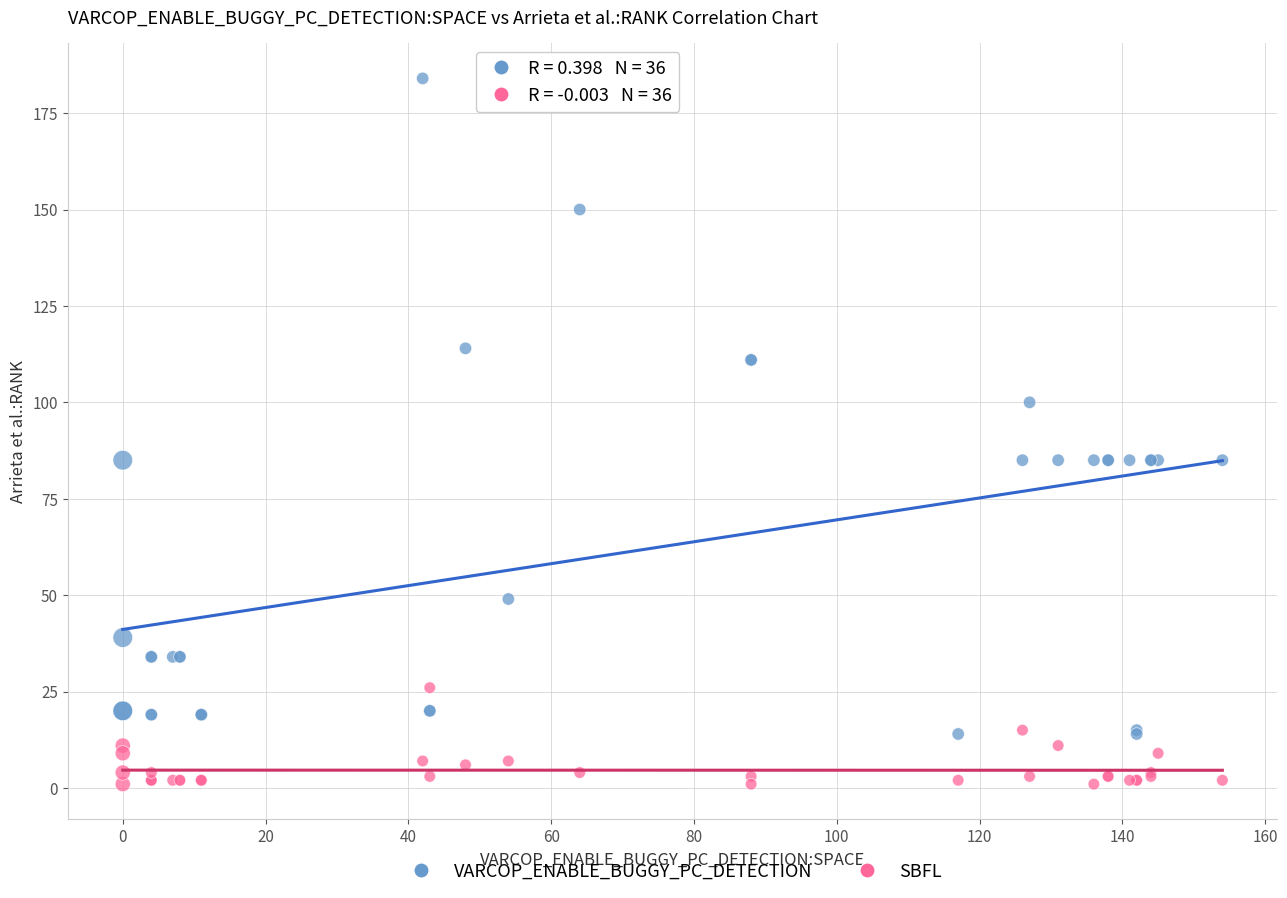

Which series contains the highest Y value?

VARCOP_ENABLE_BUGGY_PC_DETECTION